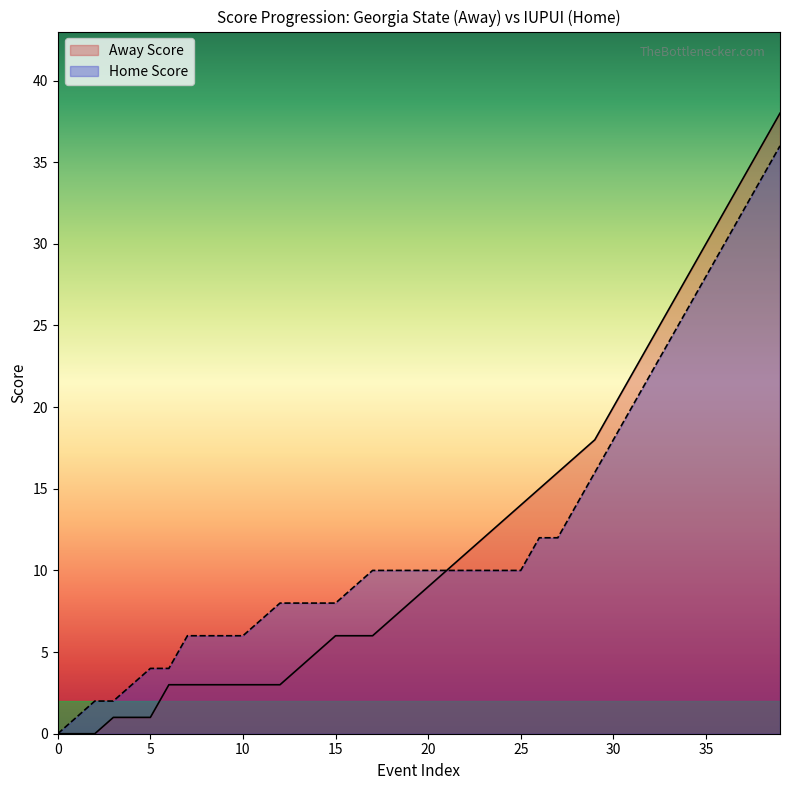

What is the sum of all Away Score values?

491